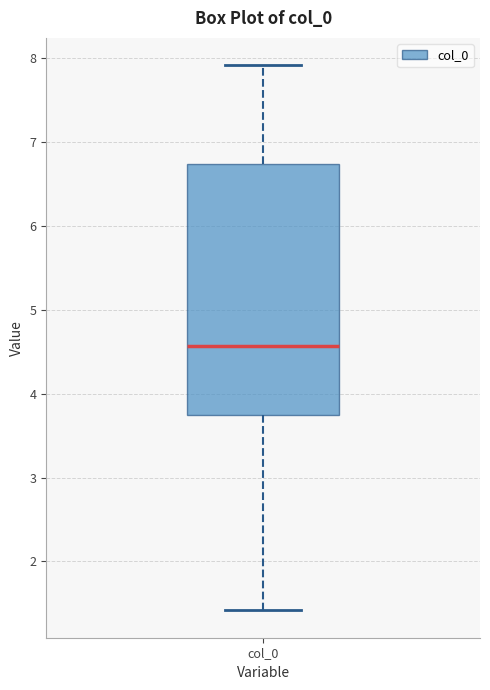

Transcribe this box plot: give where the median line is, the range the box spans, and where the two whiskers end, as read against the y-axis. The values are not printed on the chart, so give them approximately, as read against the axis.

median 4.6, box 3.7 to 6.7, whiskers 1.4 to 7.9